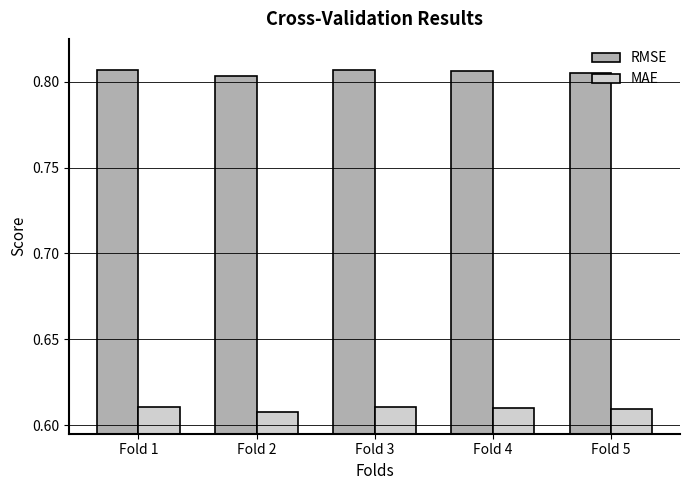

What is the total value across all series at Fold 3?

1.4